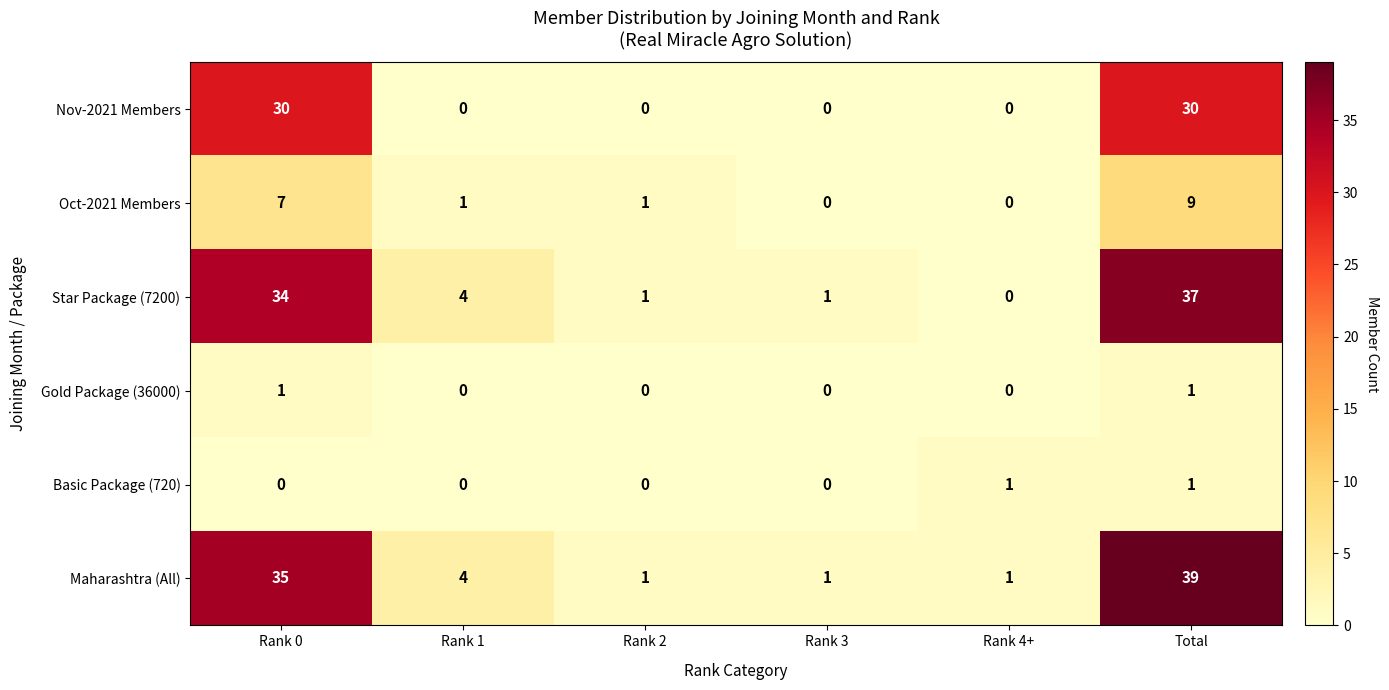

Which series has the largest total across all categories?

Maharashtra (All)